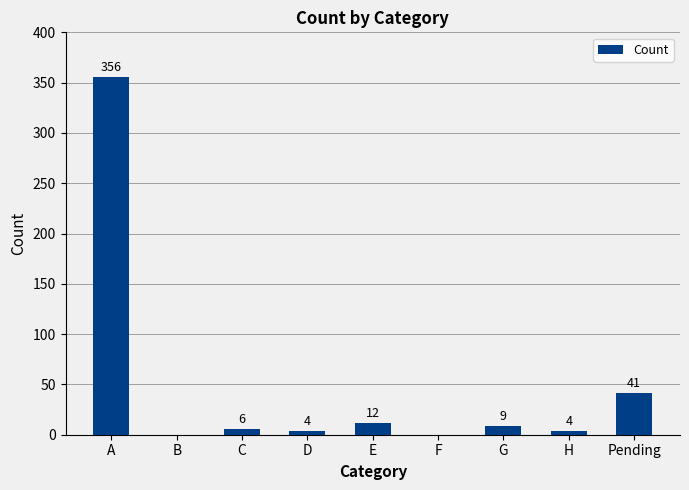

Which category has the highest value across all series?

A